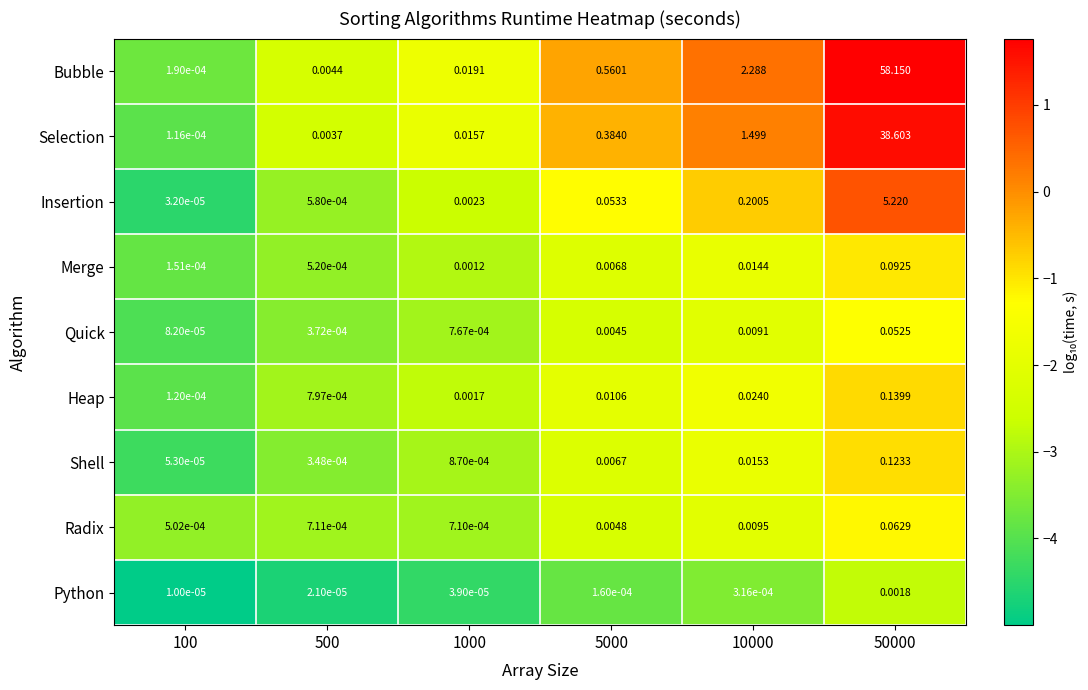

Which series has the largest range (max minus min)?

Bubble